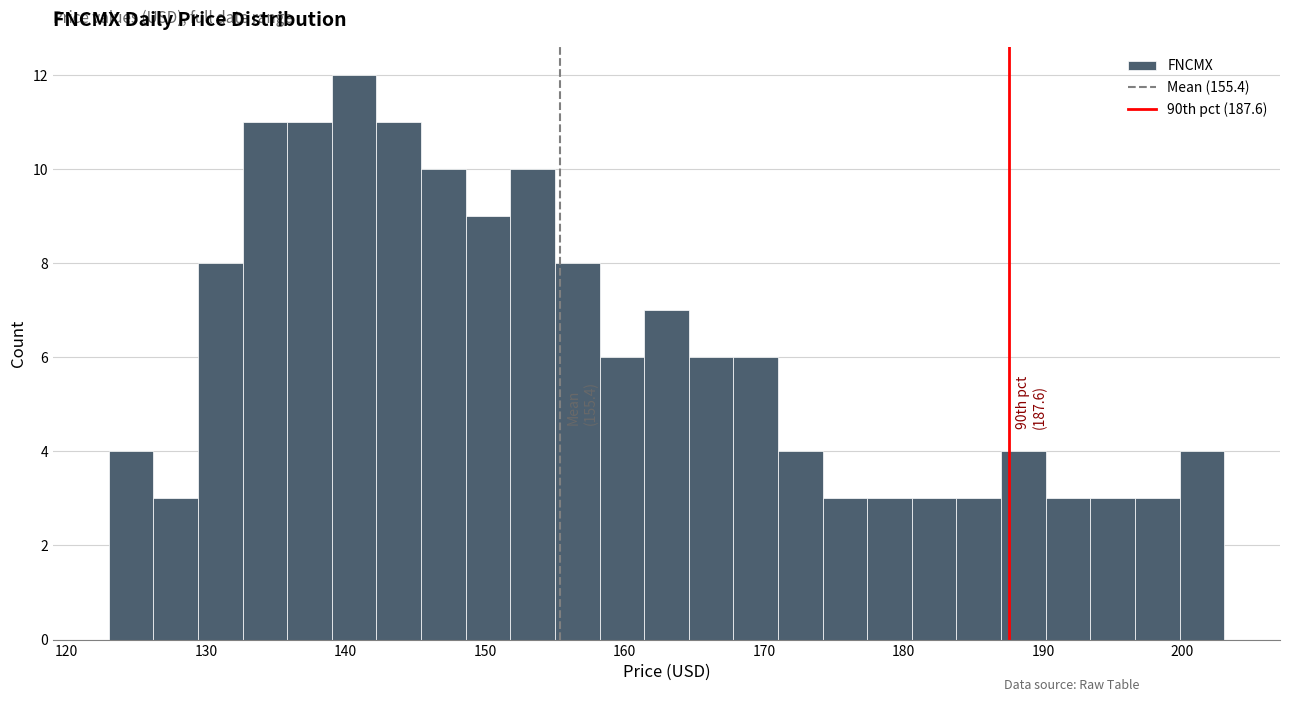

Read against the x-axis, roughly where is the centre of the tallest bar?

141